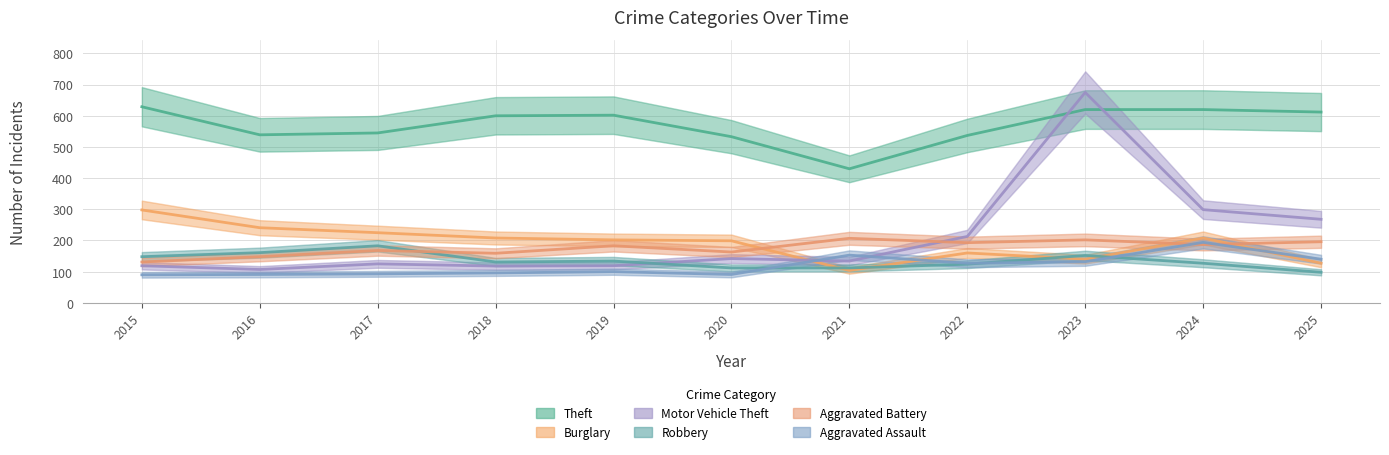

What is the value of the Aggravated Battery point at the 3rd from the left?

168